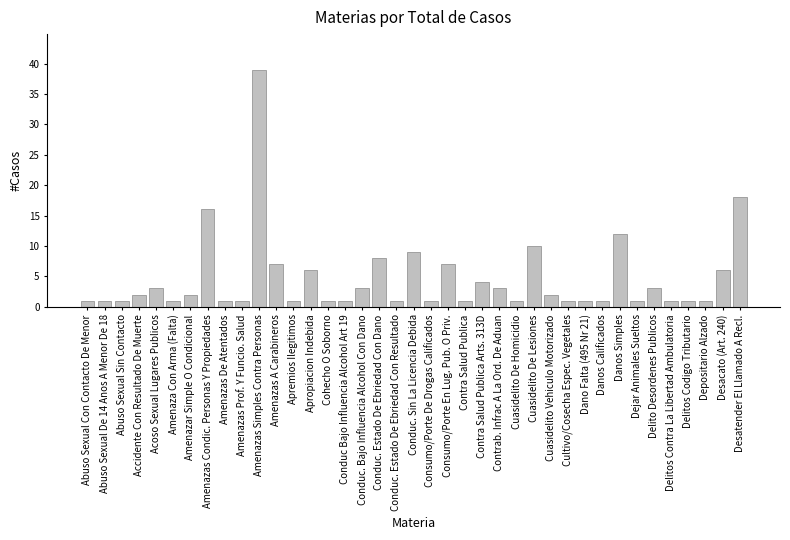

What is the change in value from Amenazas A Carabineros to Conduc Bajo Influencia Alcohol Art 19?

-6